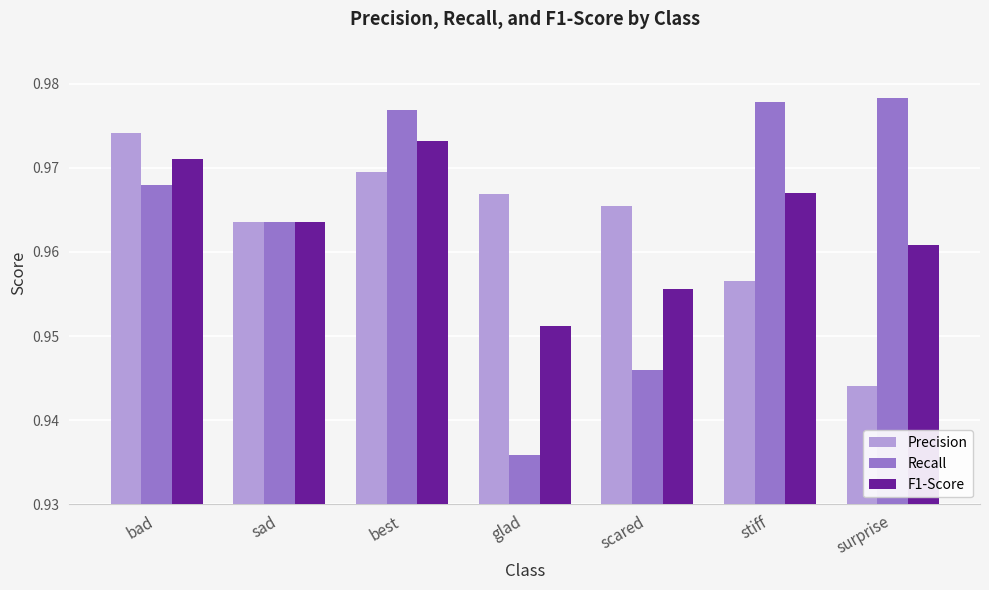

How many bars are there in total?

21